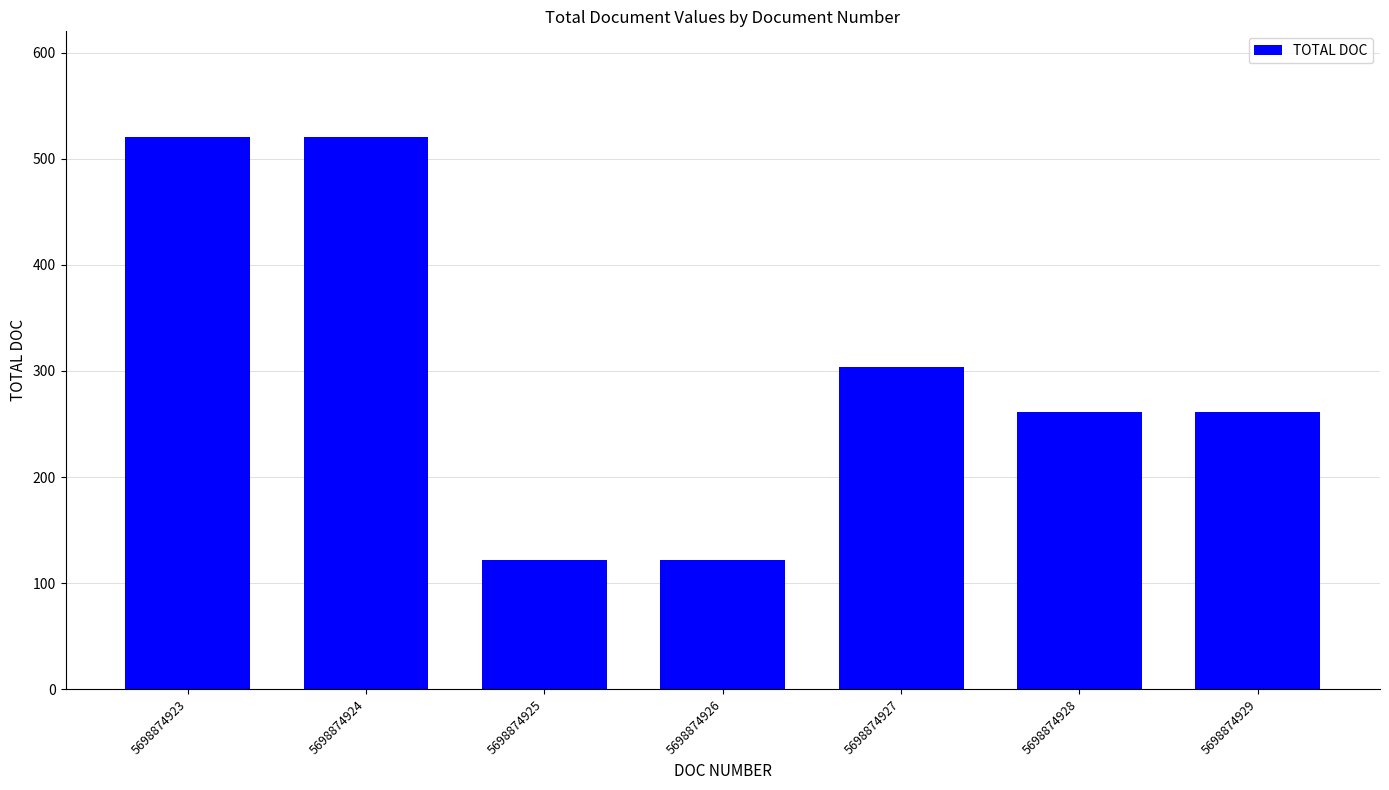

Where does the data first go above 261?

5698874923